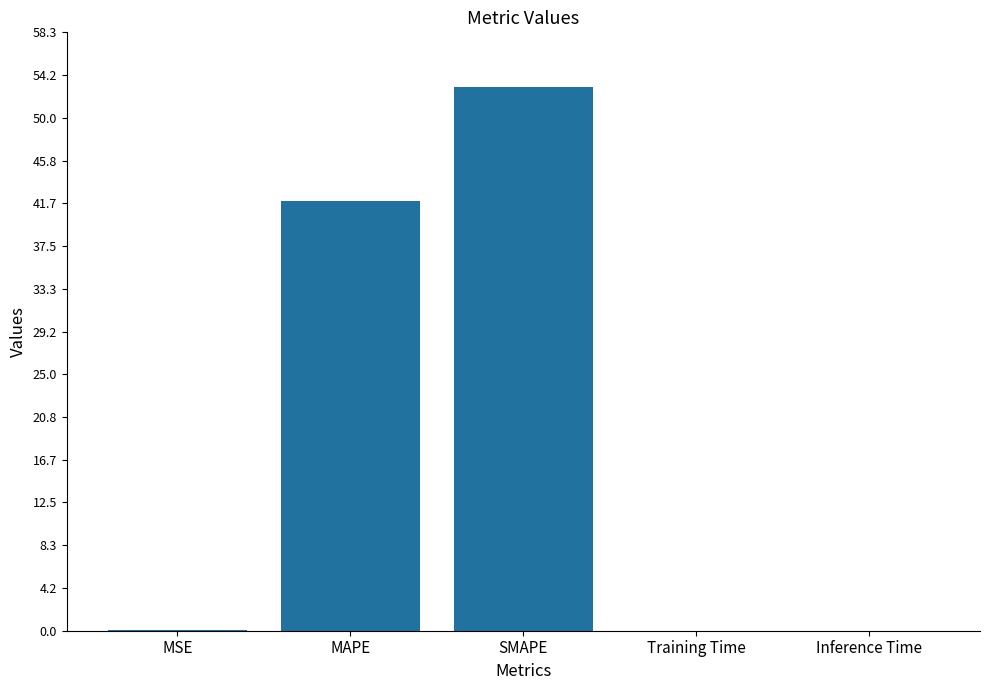

Is it true that the value at MSE is 0.1?

True